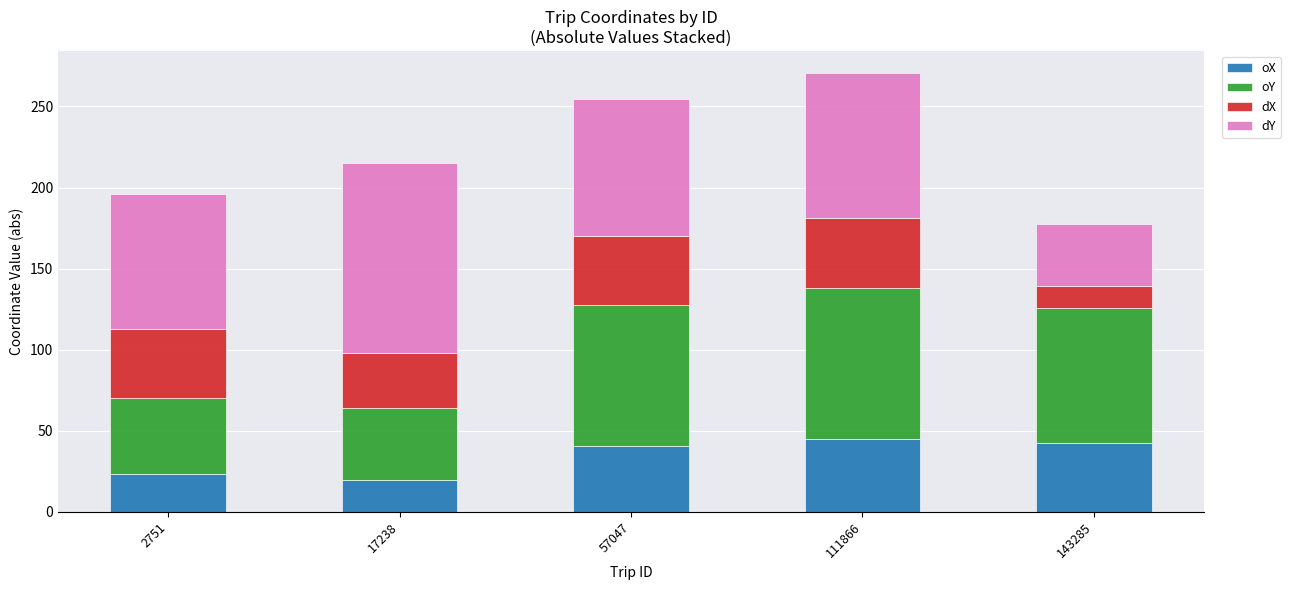

Where does the oX series first go above 40?

57047